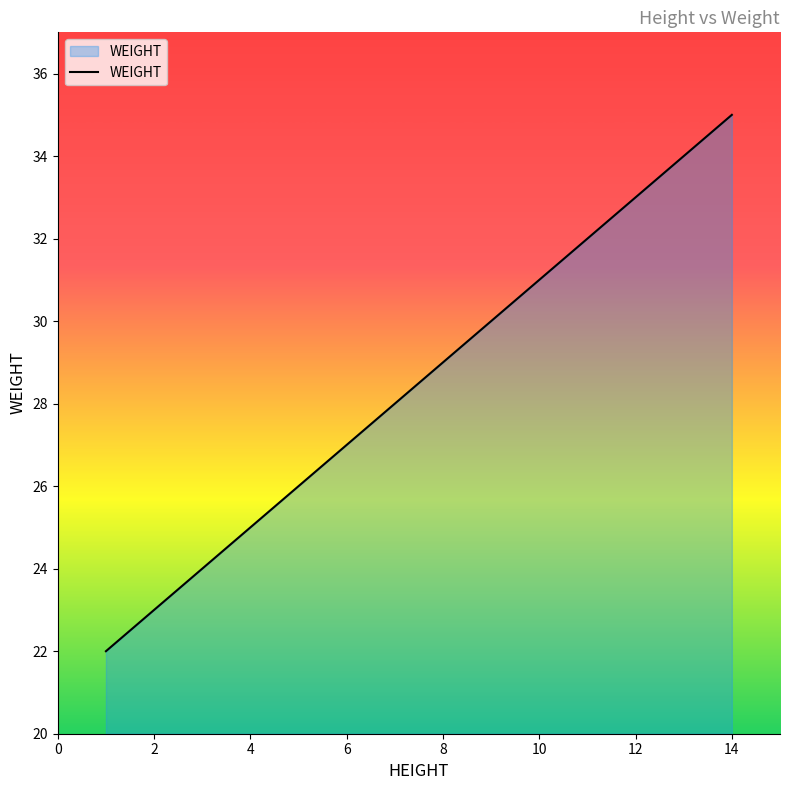

What is the greatest value displayed?

35